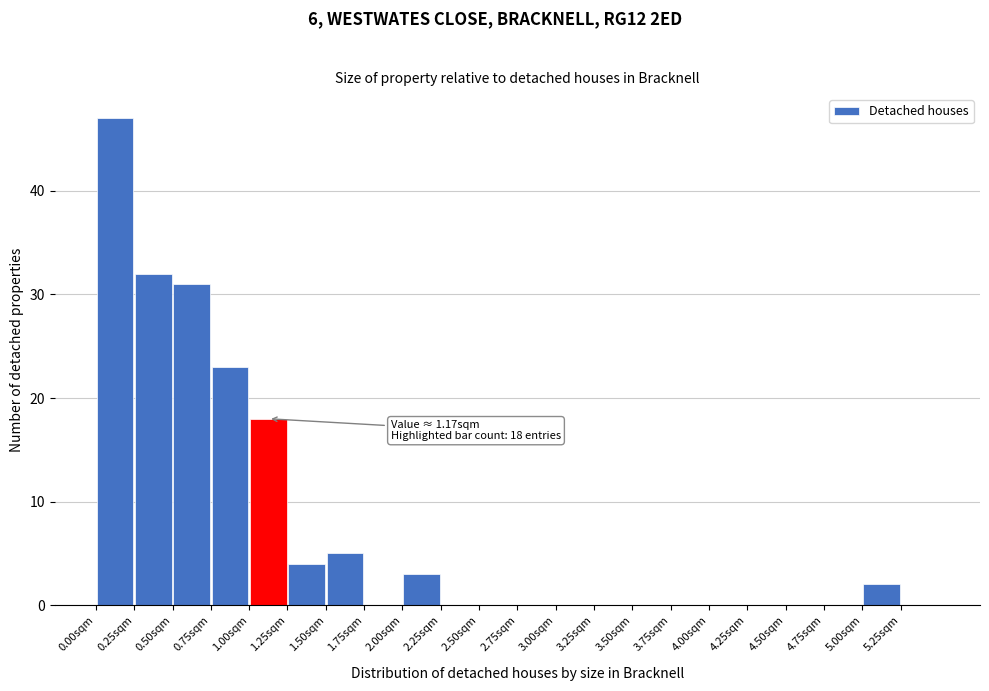

Over which range of the x-axis is the bar tallest?

0.00 to 0.25